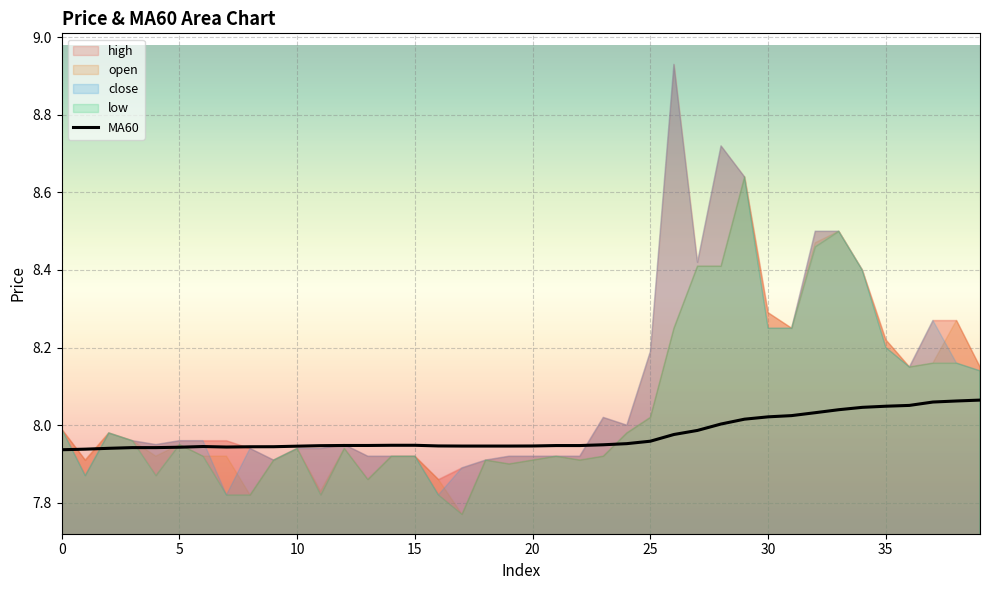

True or false: the data shows 8.1 at 37.

True